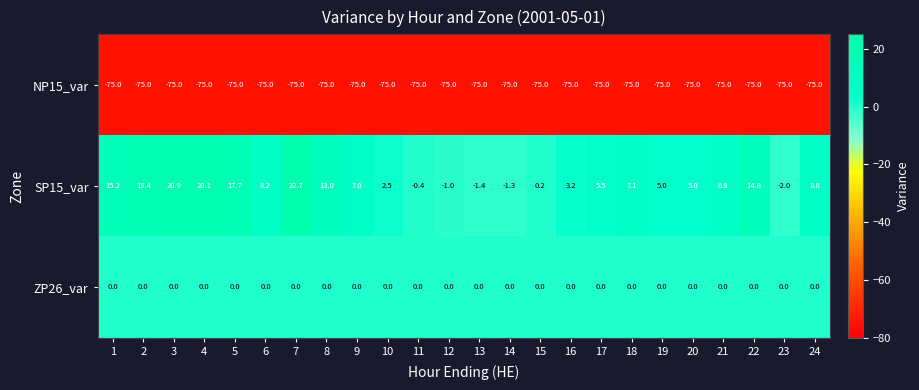

Is it true that SP15_var equals 3.9 at 21?

False